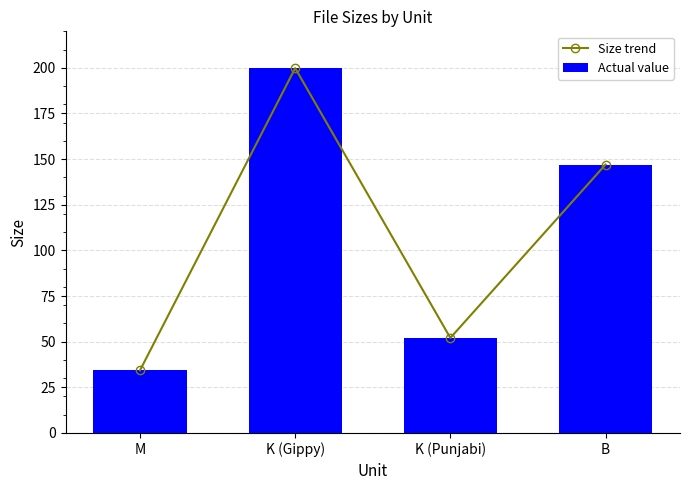

What is the total value across all series at M?

68.6